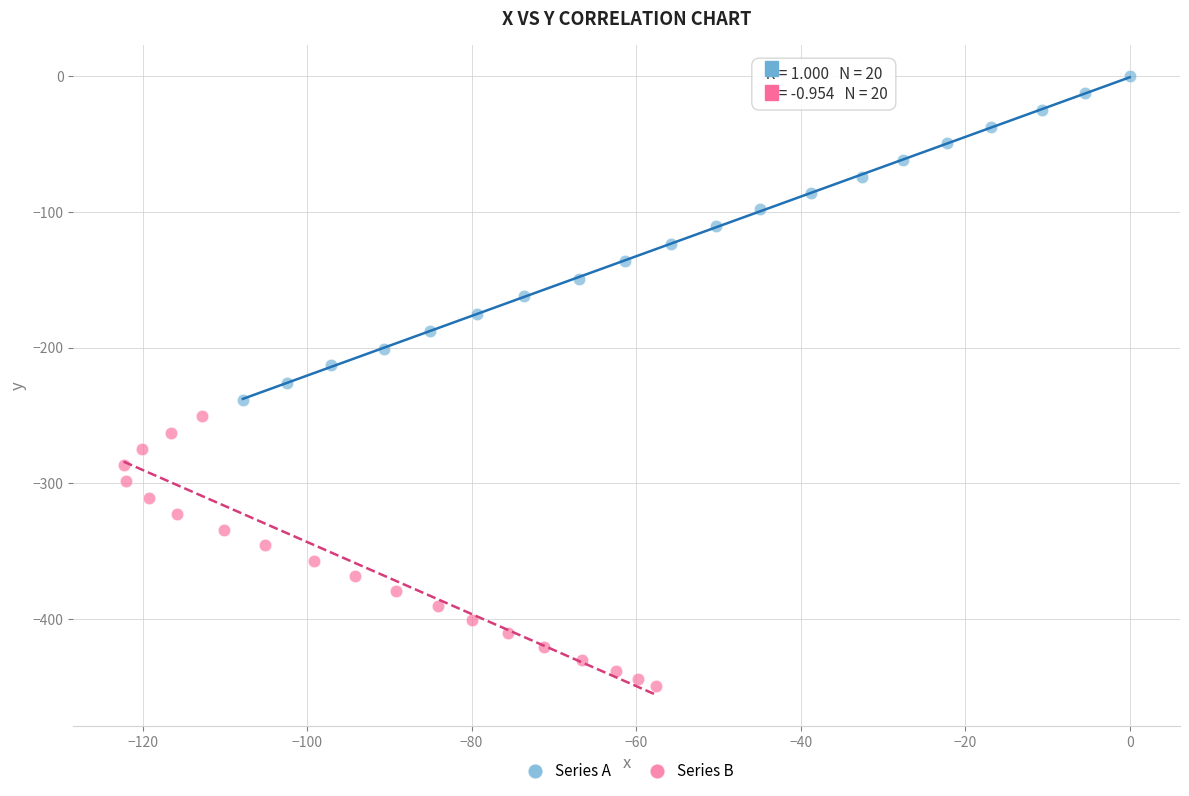

Which series contains the highest Y value?

Series A